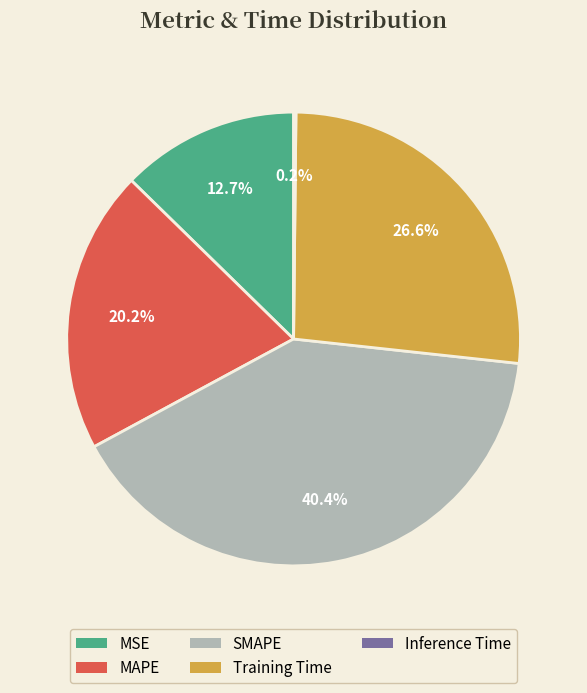

Is there any slice that represents more than half of the pie?

No